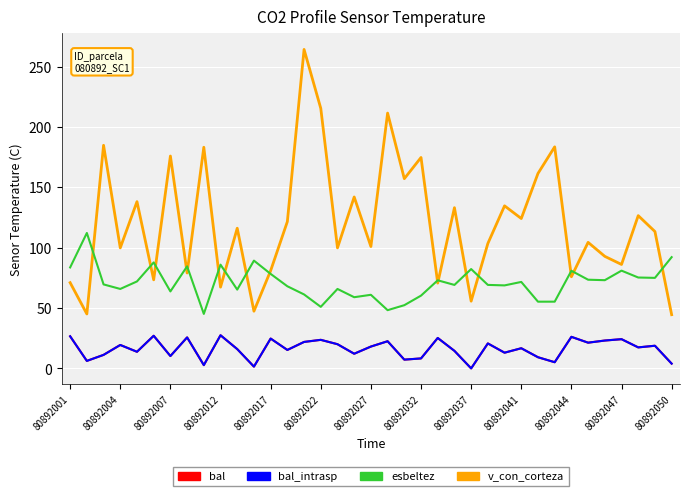

Rank the series by their maximum value, from highest to lowest.

v_con_corteza, esbeltez, bal, bal_intrasp